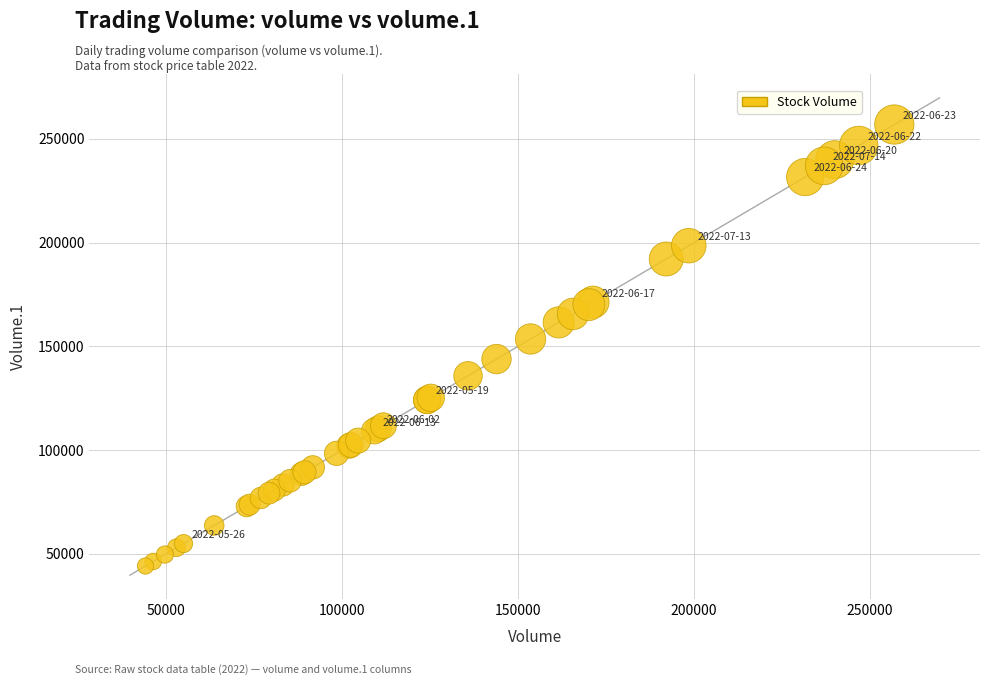

What Y value in the scatter plot is closest to 150554?

153582